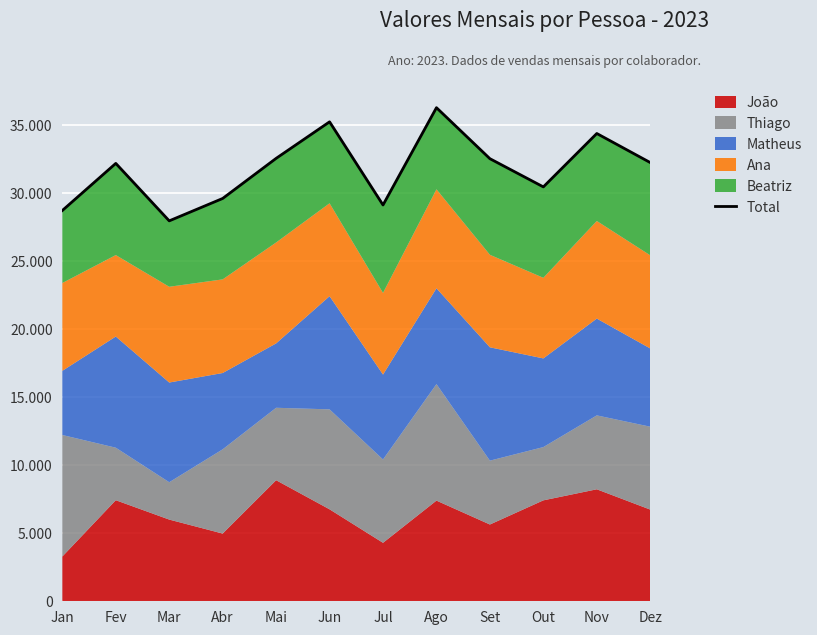

List the labels in order of value, smallest first.

Mar, Jan, Jul, Abr, Out, Fev, Dez, Set, Mai, Nov, Jun, Ago